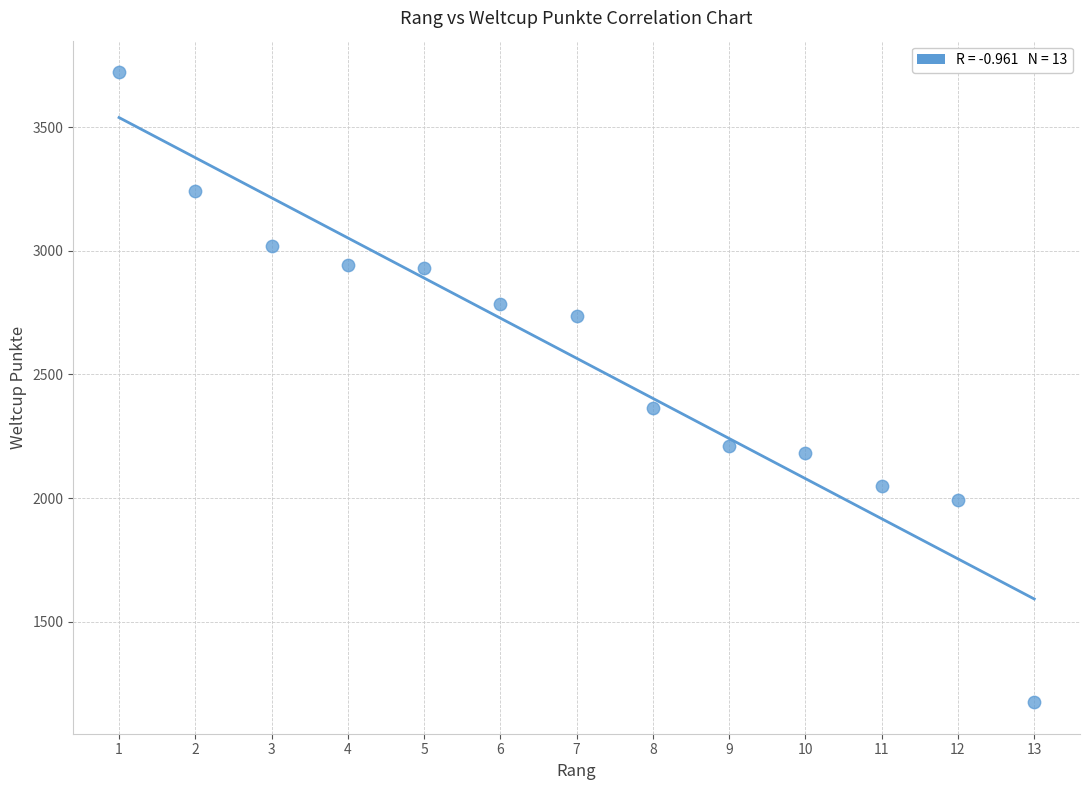

What Y value in the scatter plot is closest to 2448?

2365